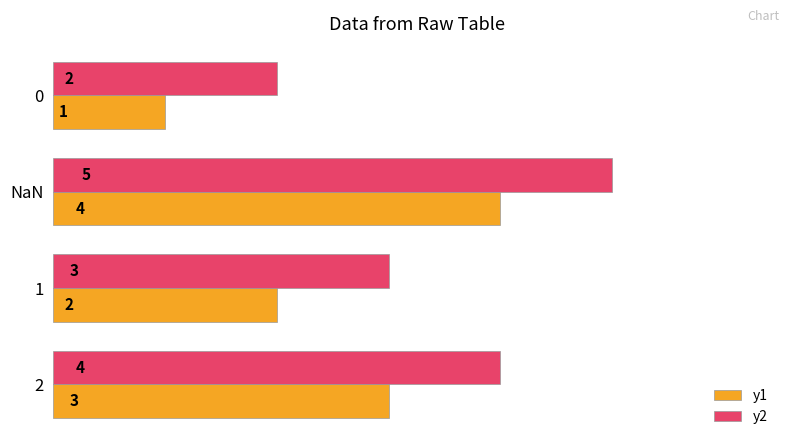

Rank the series by their maximum value, from lowest to highest.

y1, y2